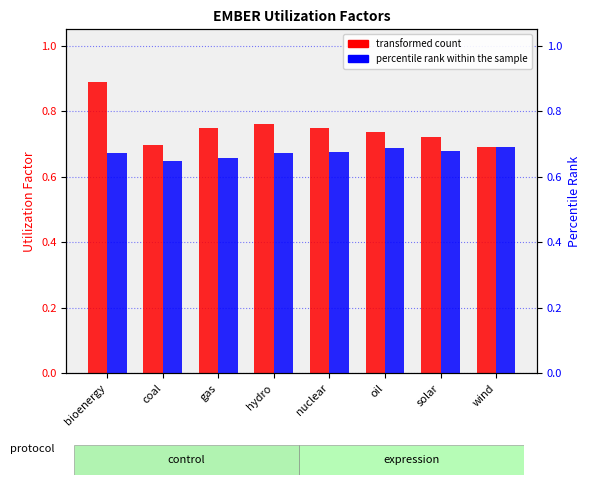

What is the value of the percentile rank within the sample bar at the 1st from the left?

0.7